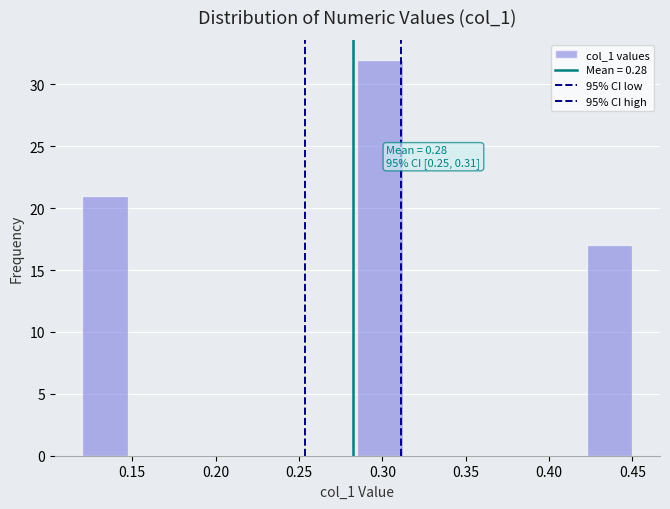

Which range on the x-axis has the tallest bar?

0.285 to 0.315